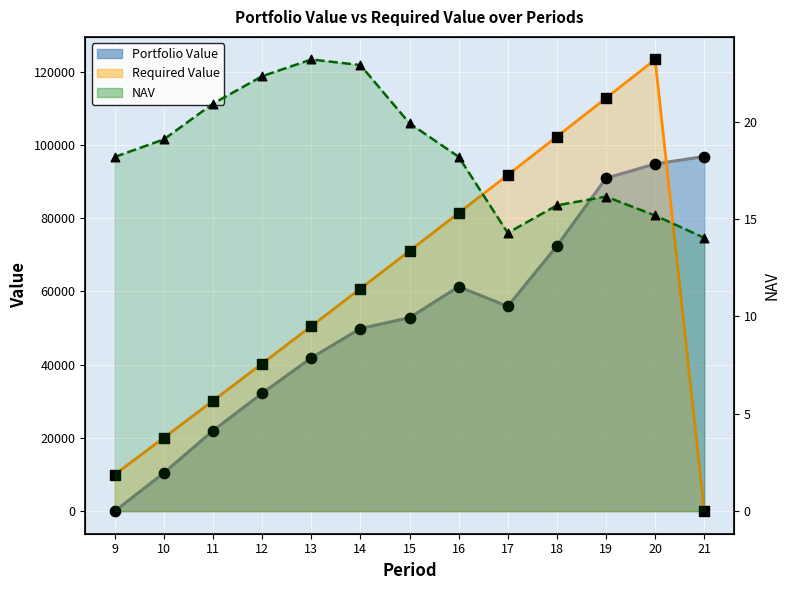

What are all the series names shown in the legend?

Portfolio Value, Required Value, NAV